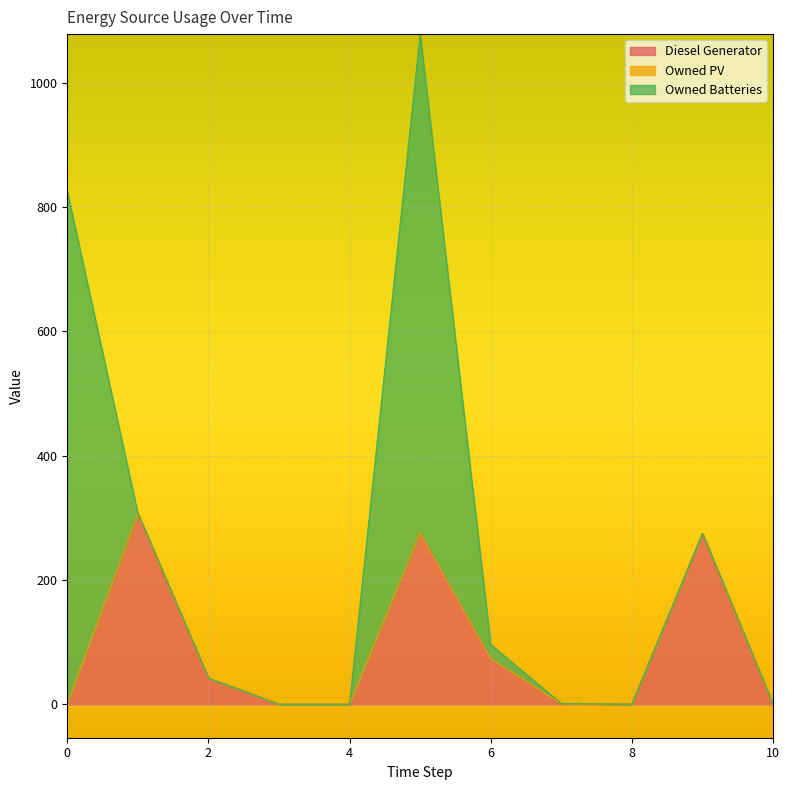

How many interior local peaks does the Diesel Generator series have?

3